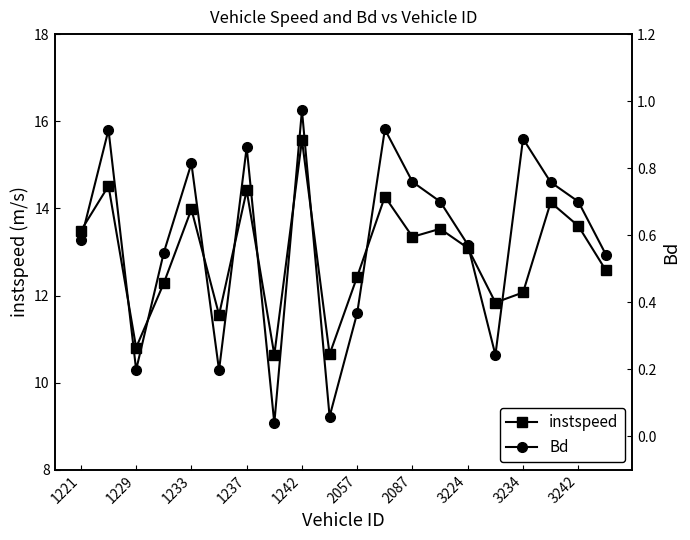

What is the maximum value for instspeed?

15.6